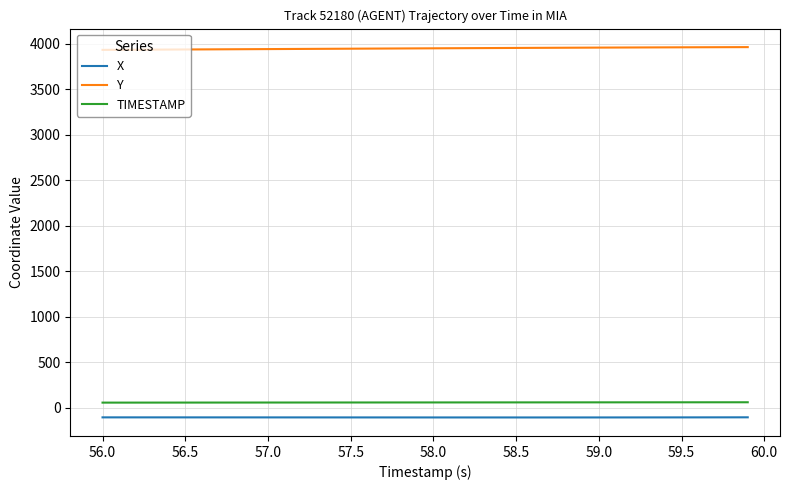

What is the minimum value shown in the chart?

-107.1